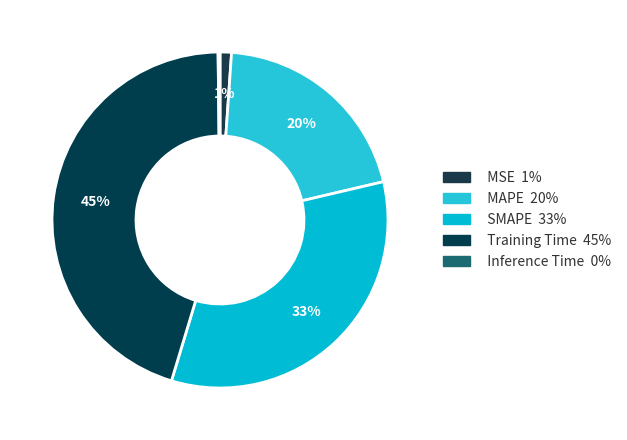

Which slice is the smallest?

Inference Time